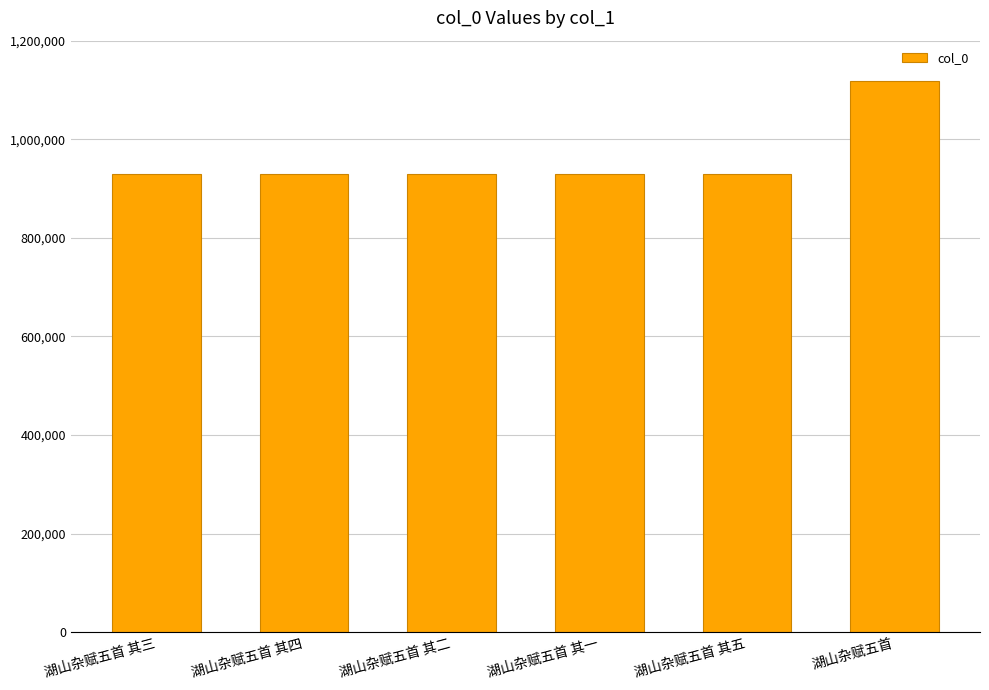

At which category does the chart reach its peak across all series?

湖山杂赋五首